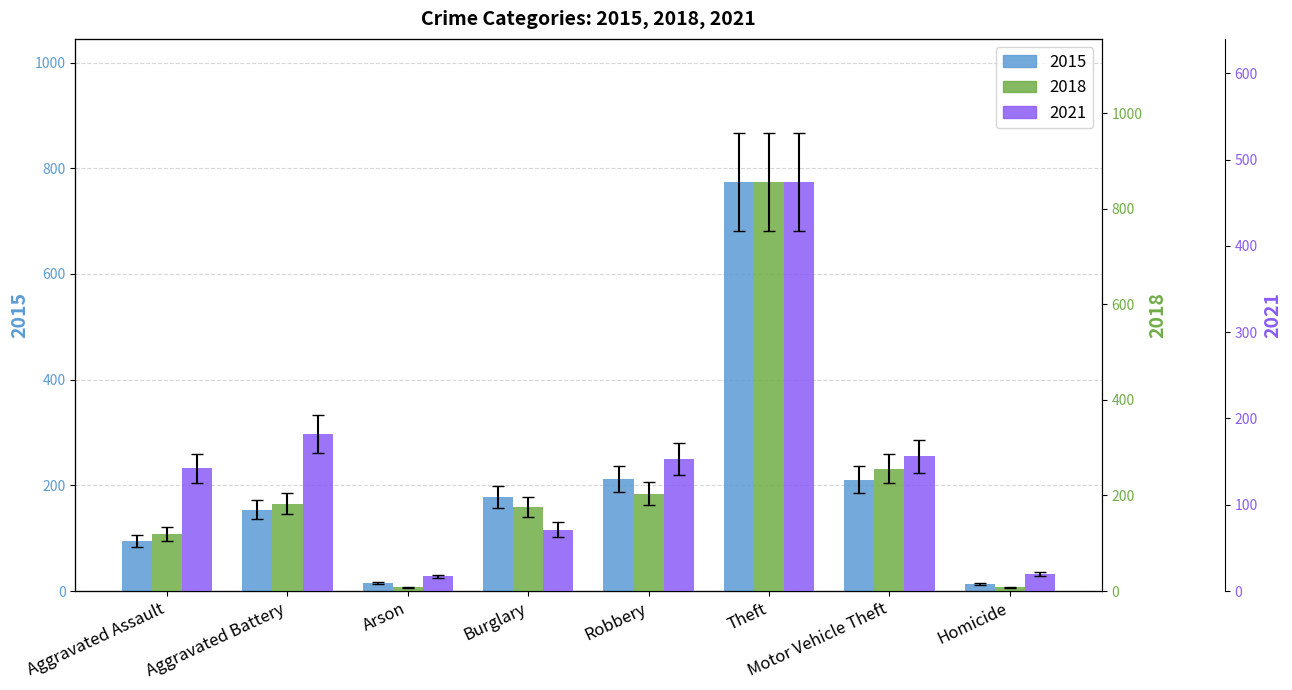

Rank the series by their maximum value, from highest to lowest.

2018, 2015, 2021